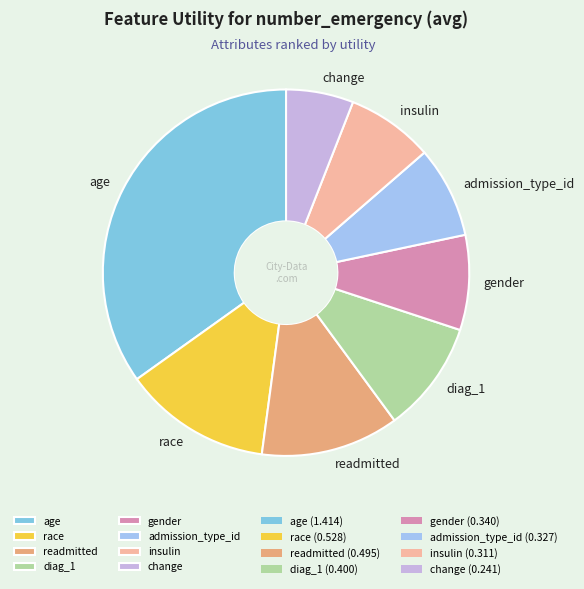

Count the number of slices in the pie.

8